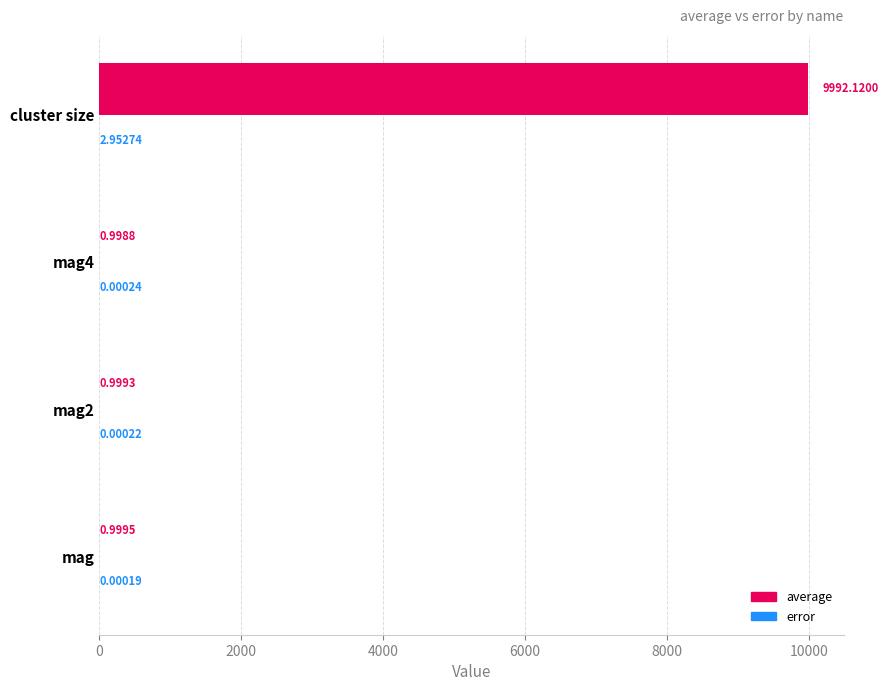

Which label corresponds to the largest value in the chart?

cluster size